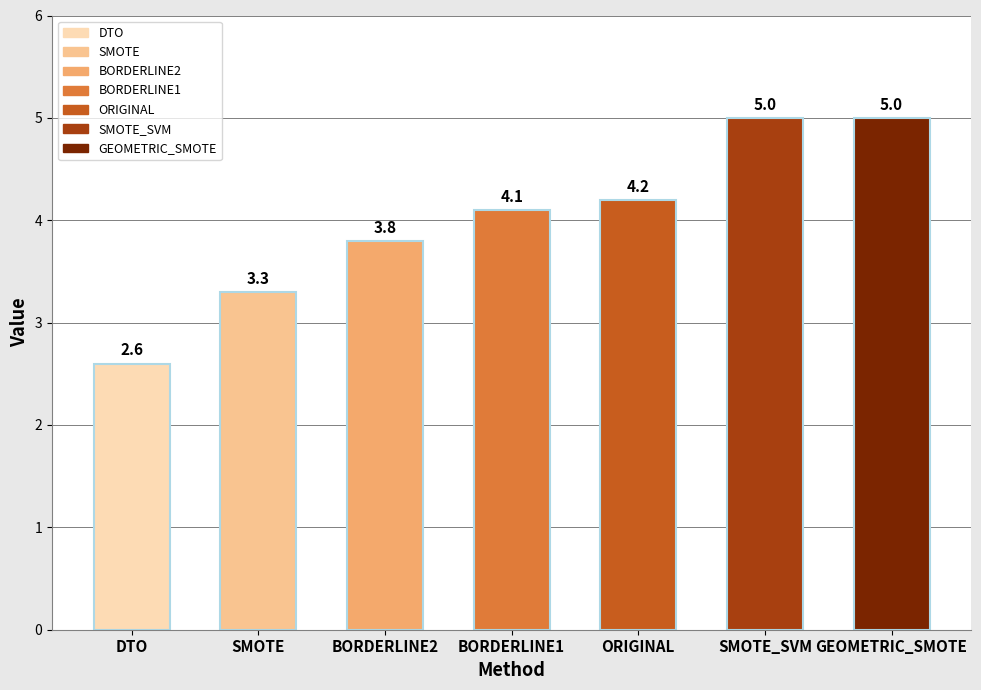

What is the ratio of the value at BORDERLINE2 to the value at SMOTE_SVM?

0.8